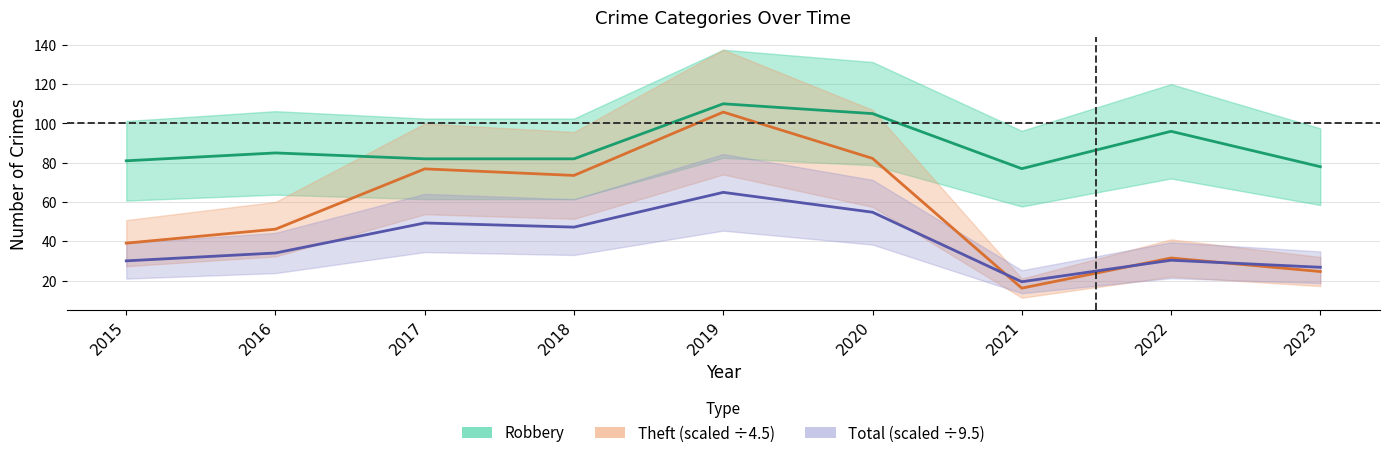

Reading left to right, transcribe all the data shown in this chart.

Robbery: 81.0	85.0	82.0	82.0	110.0	105.0	77.0	96.0	78.0
Theft (scaled ÷4.5): 39.1	46.2	76.9	73.6	105.8	82.2	16.2	31.6	24.7
Total (scaled ÷9.5): 30.1	34.1	49.4	47.3	64.9	54.8	19.5	30.4	26.8